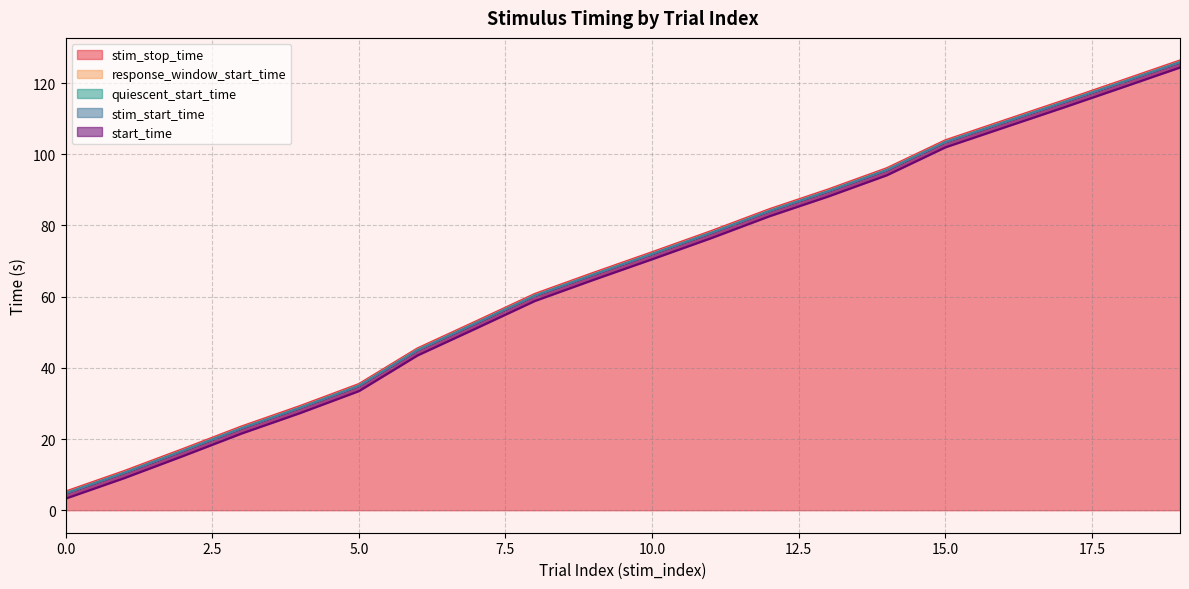

At how many categories does at least one series exceed 78?

9